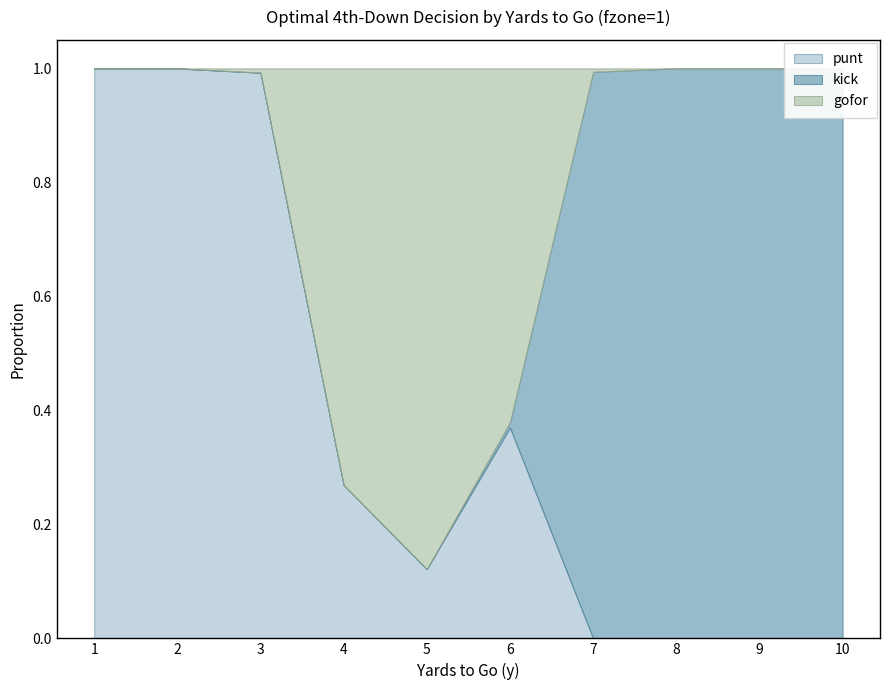

The kick series shows 0.0 at 3. True or false?

True